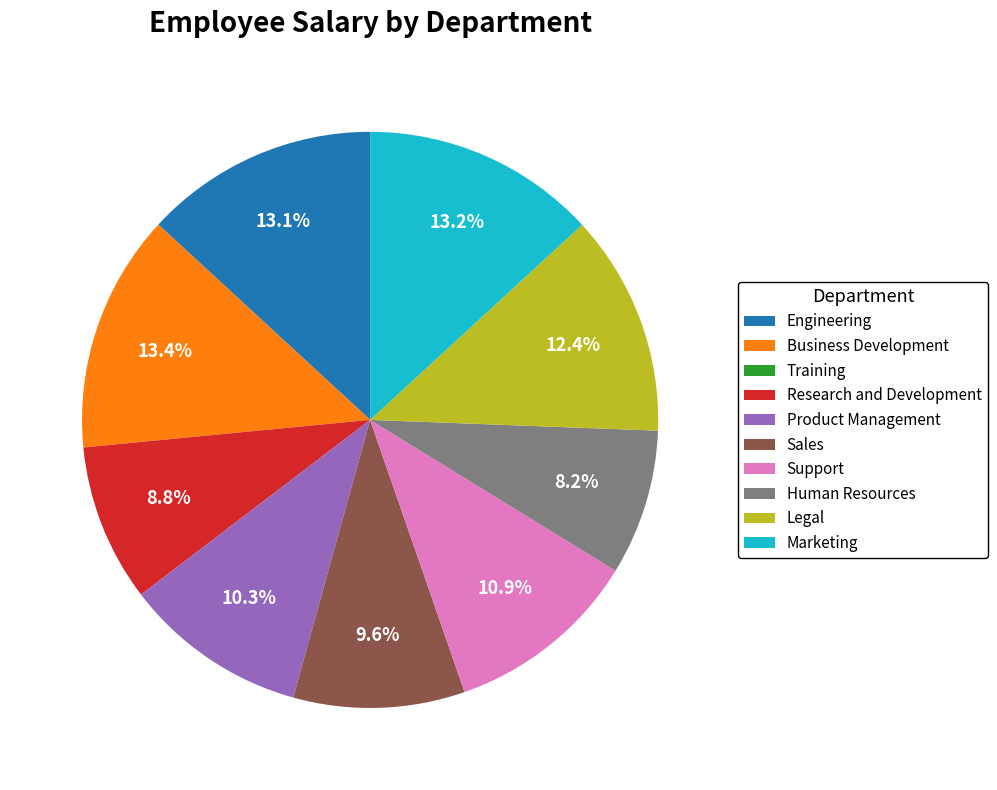

To the nearest percent, what portion does Product Management represent?

10%